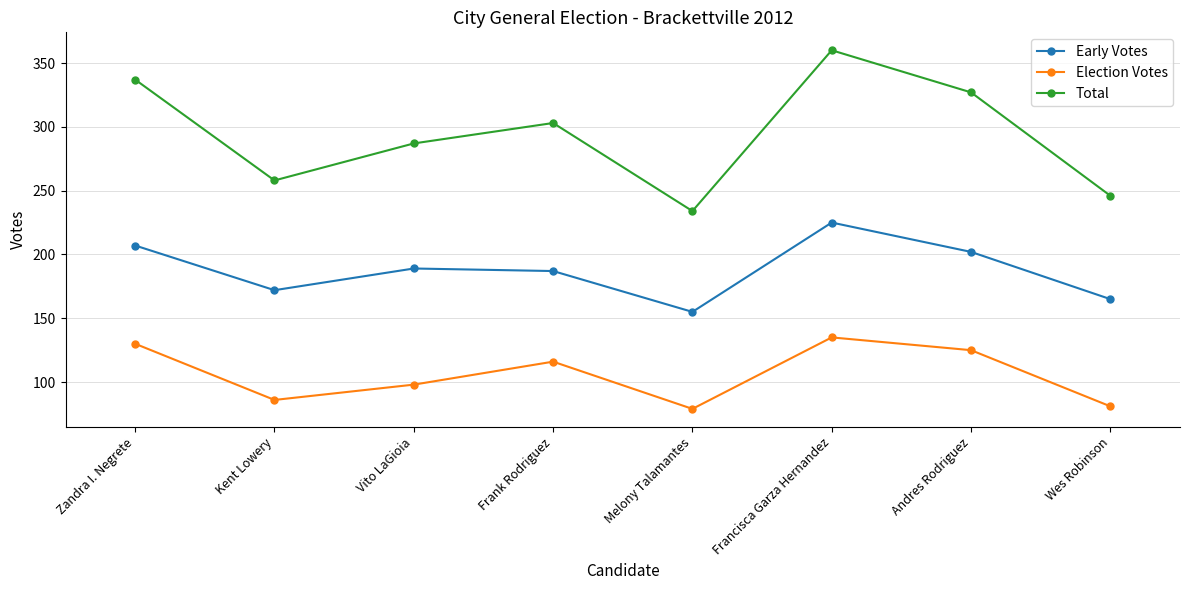

What are all the series names shown in the legend?

Early Votes, Election Votes, Total